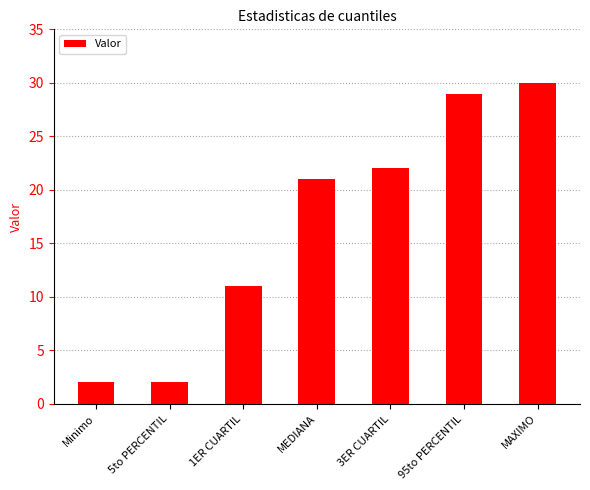

What is the label of the 2nd bar from the left?

5to PERCENTIL